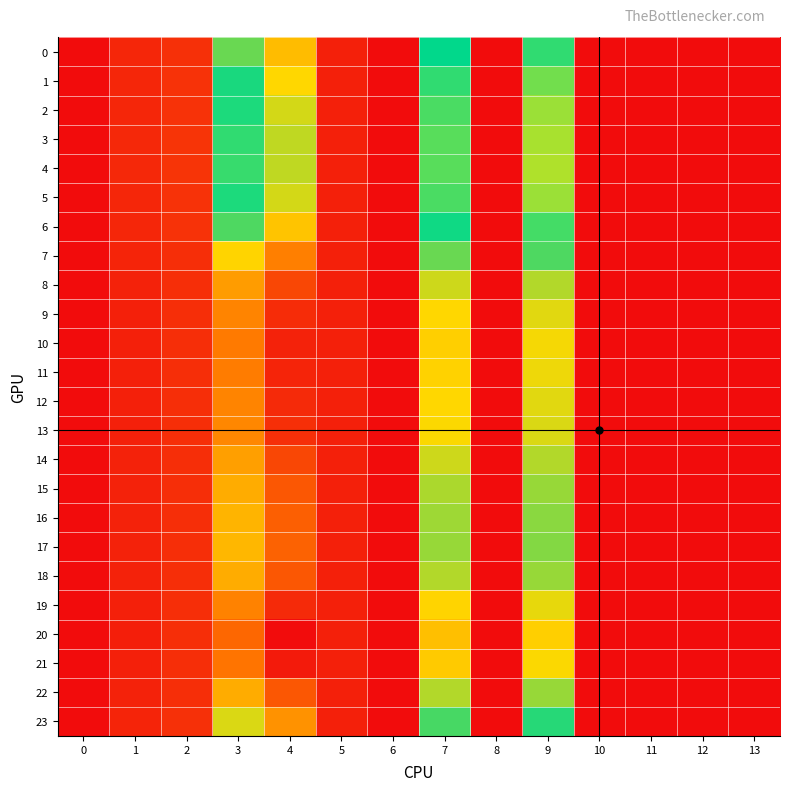

What is the spread (max minus min) of values at 2?

0.6